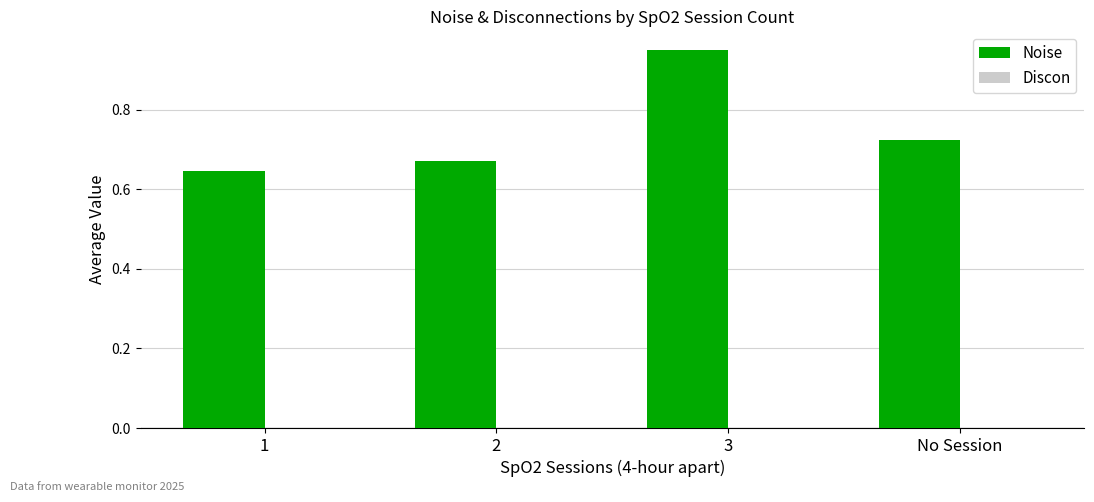

What is the difference between the maximum and minimum values?

0.3